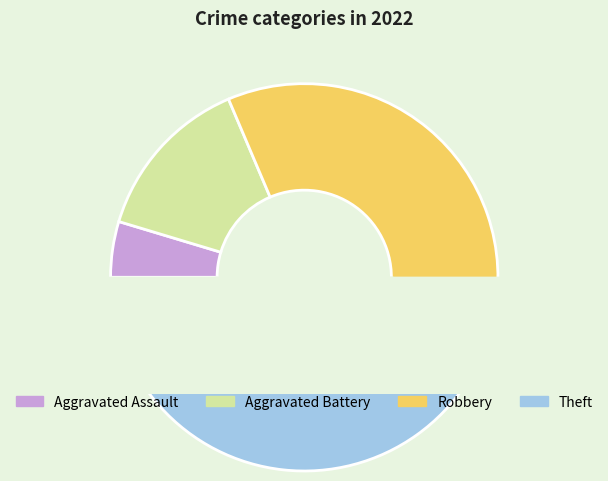

What is the largest slice in the pie chart?

Theft